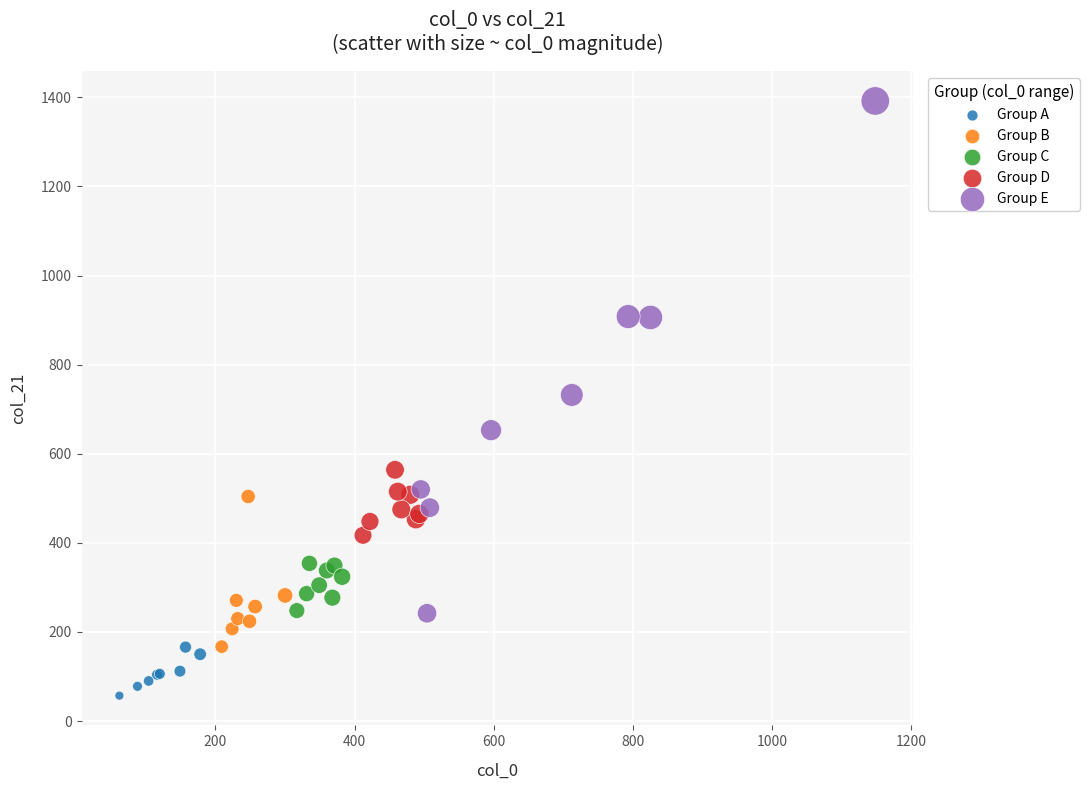

Which series reaches the minimum Y coordinate?

Group A